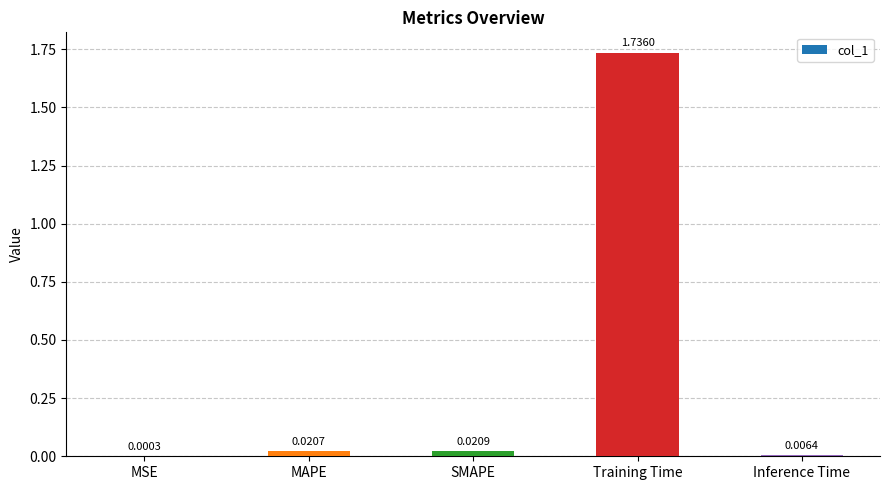

Are the bars grouped side by side (vs. stacked)?

No